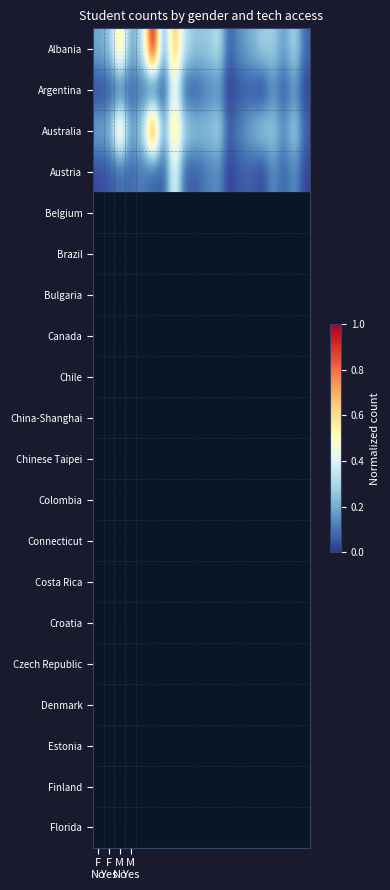

What is the difference between the second highest and minimum values in the Argentina series?

0.1